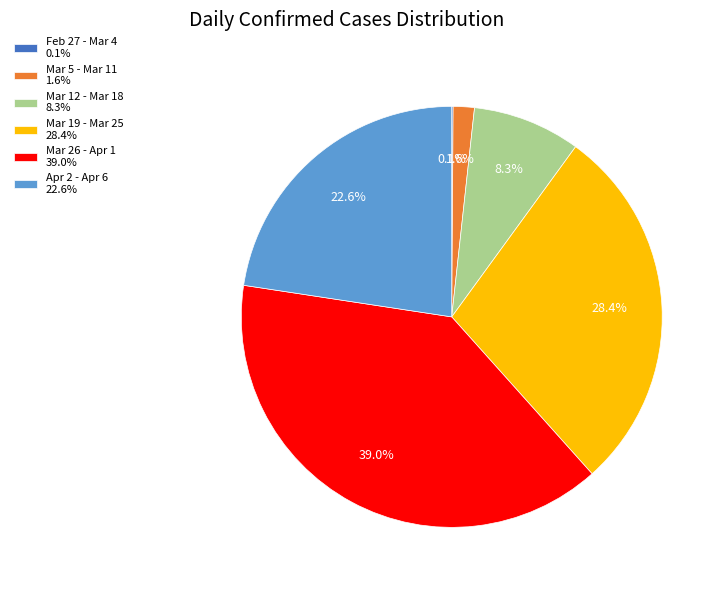

What is the largest slice in the pie chart?

Mar 26 - Apr 1 39.0%